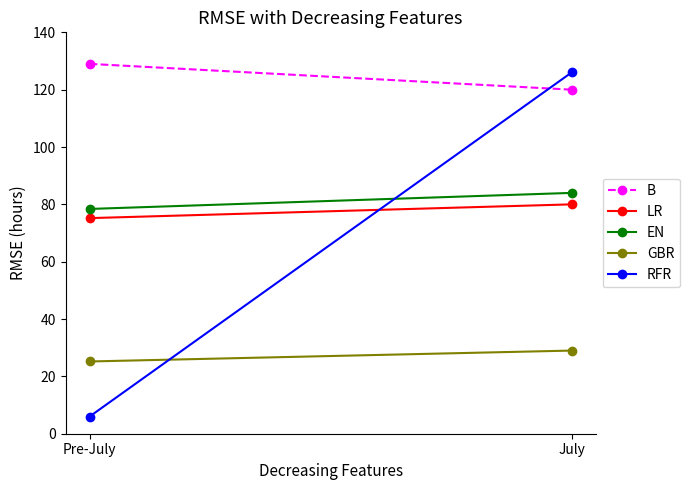

List the labels in order of RFR value, smallest first.

Pre-July, July